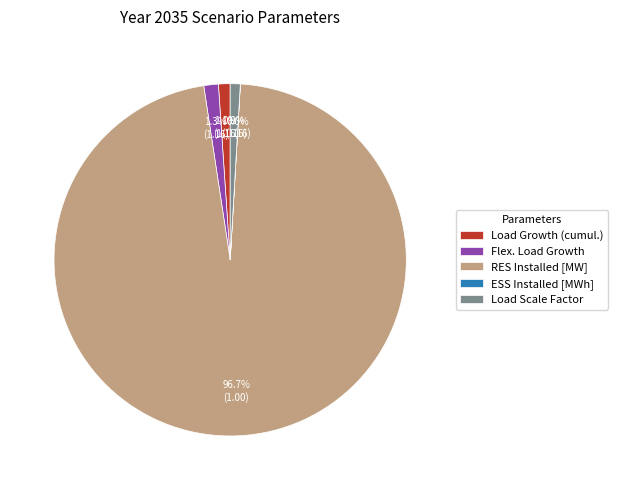

The Load Scale Factor slice represents 9% of the pie. True or false?

False